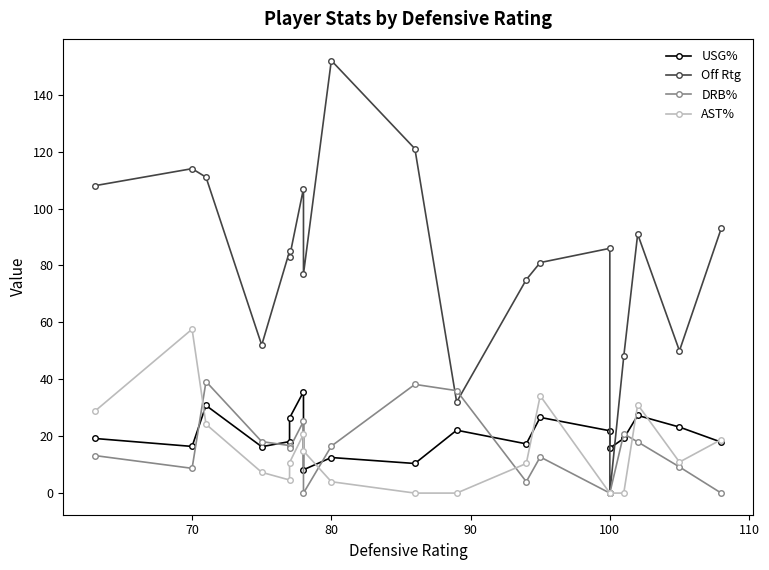

True or false: USG% and Off Rtg intersect in this chart.

True